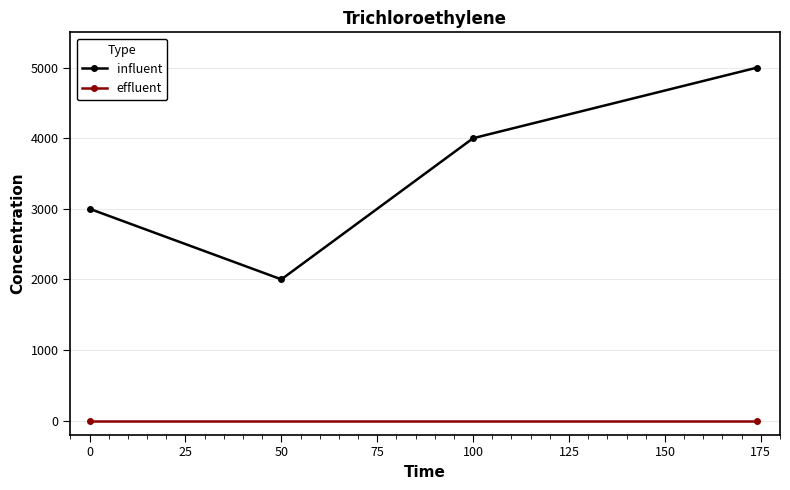

Is it true that influent equals 3000 at 0?

True